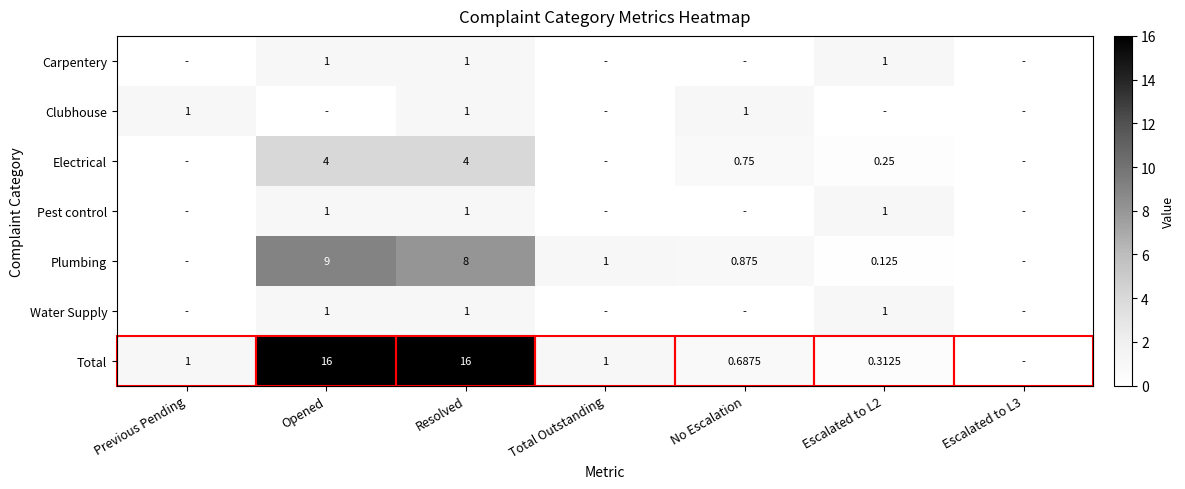

Is the value of Total at Escalated to L2 greater than the value of Plumbing at Opened?

No